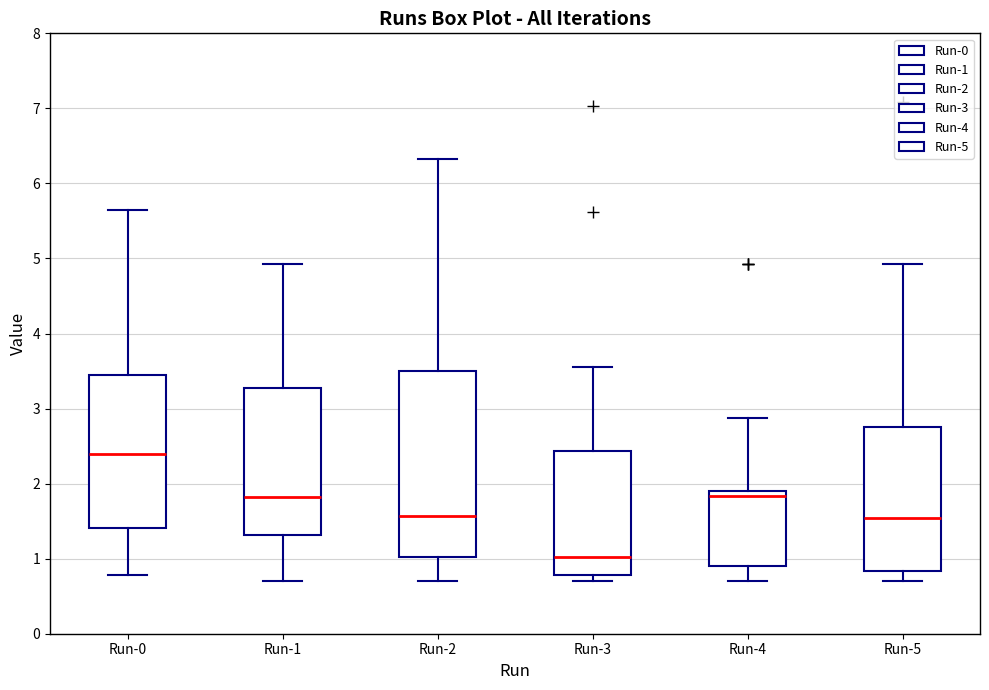

Reading left to right, transcribe this box plot: for each box, give where its median line is, the range the box spans, and where its two whiskers end, as read against the y-axis. The values are not printed on the chart, so give them approximately, as read against the axis.

Run-0: median 2.4, box 1.4 to 3.4, whiskers 0.8 to 5.6
Run-1: median 1.8, box 1.3 to 3.3, whiskers 0.7 to 4.9
Run-2: median 1.6, box 1.0 to 3.5, whiskers 0.7 to 6.3
Run-3: median 1.0, box 0.8 to 2.4, whiskers 0.7 to 3.6
Run-4: median 1.8, box 0.9 to 1.9, whiskers 0.7 to 2.9
Run-5: median 1.5, box 0.8 to 2.8, whiskers 0.7 to 4.9